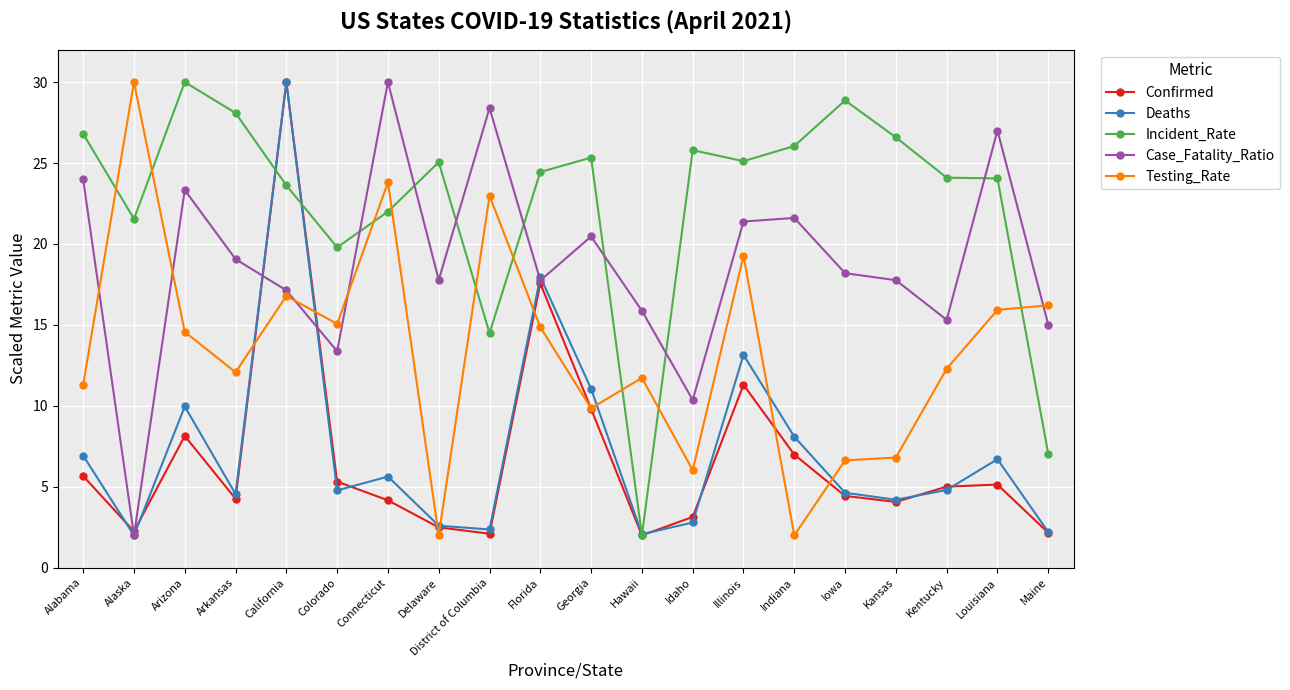

Is it true that Case_Fatality_Ratio equals 15.0 at Maine?

True